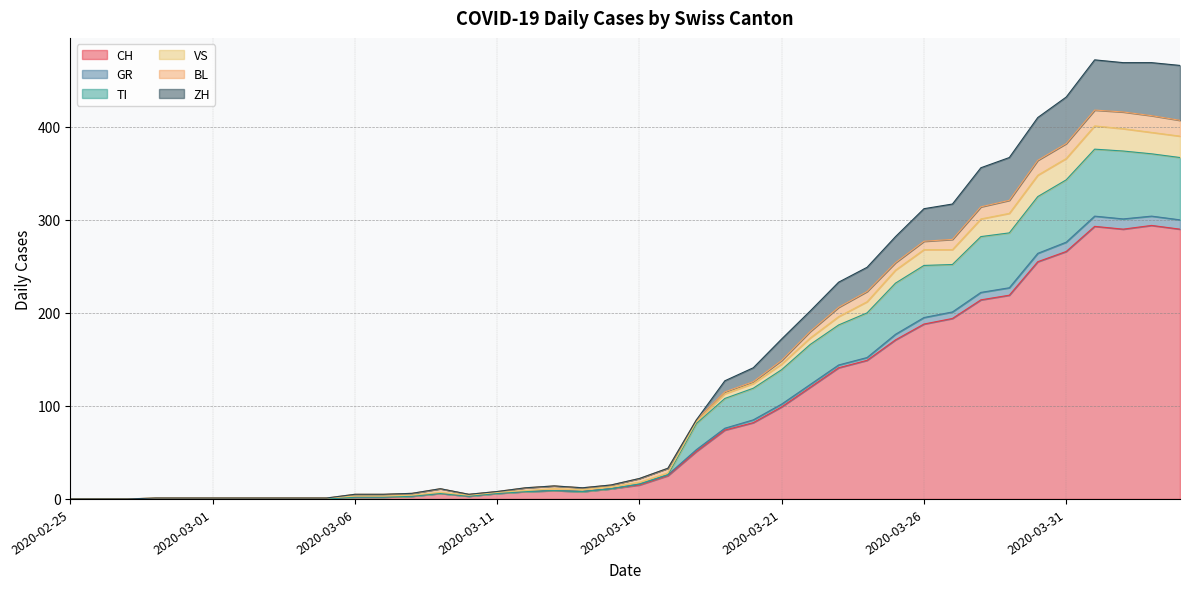

Is the value of ZH at 2020-03-14 greater than the value of GR at 2020-03-20?

No